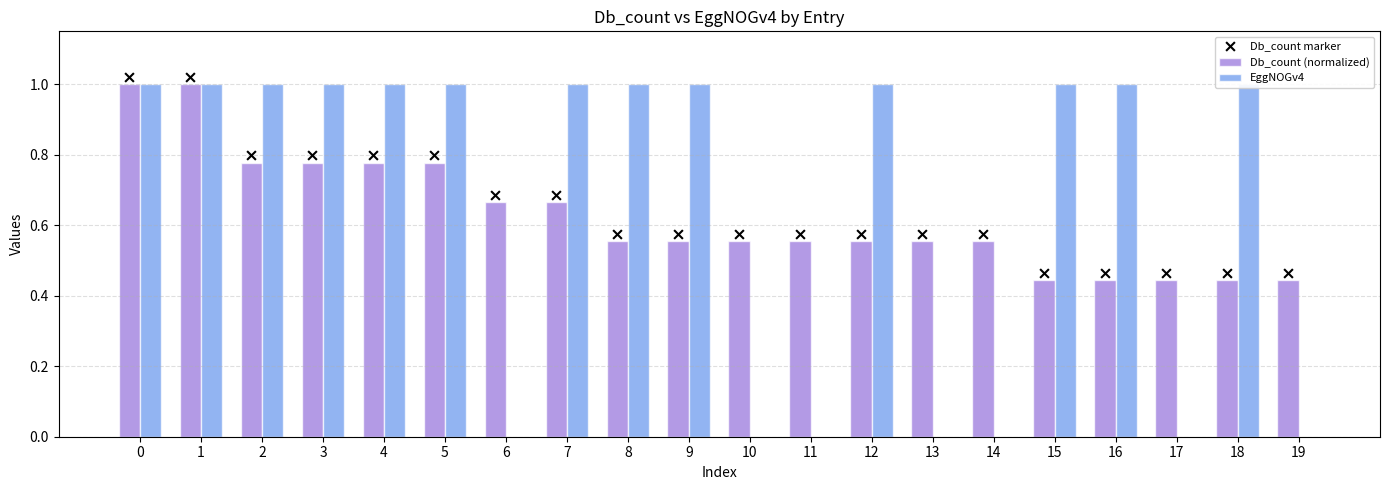

Is the value of Db_count (normalized) at 5 greater than the value of EggNOGv4 at 9?

No